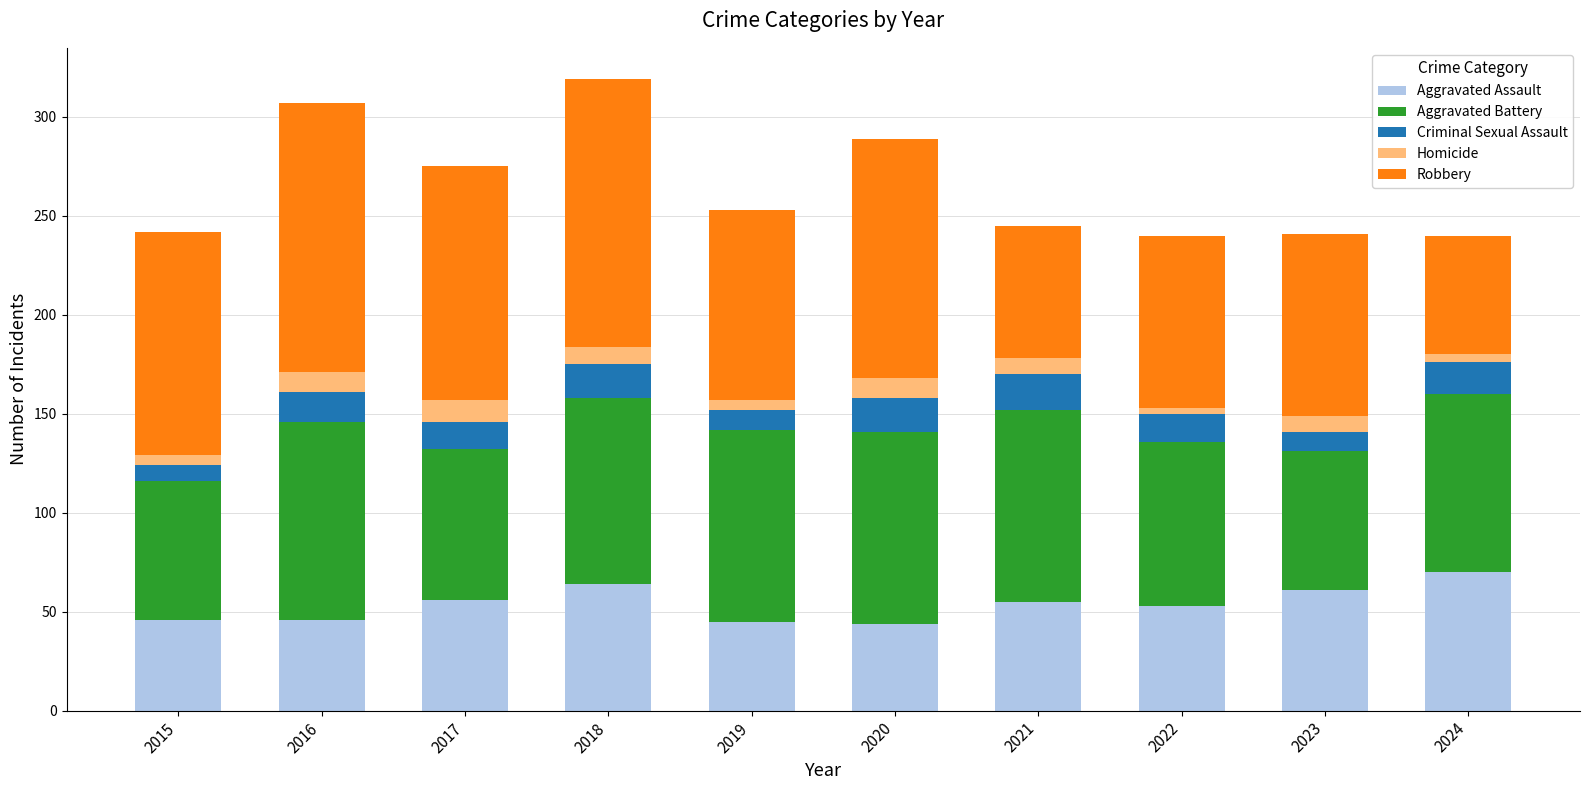

How many bars are there in total?

10